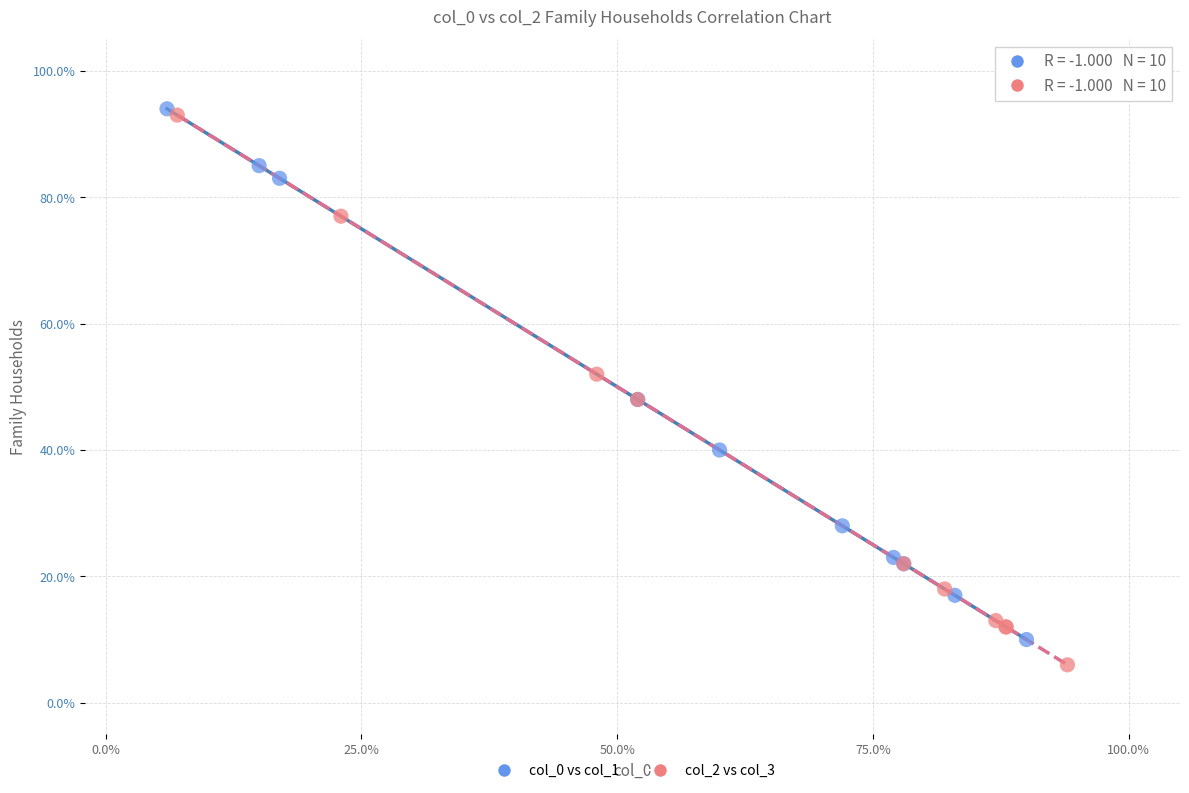

Which series contains the highest Y value?

col_0 vs col_1